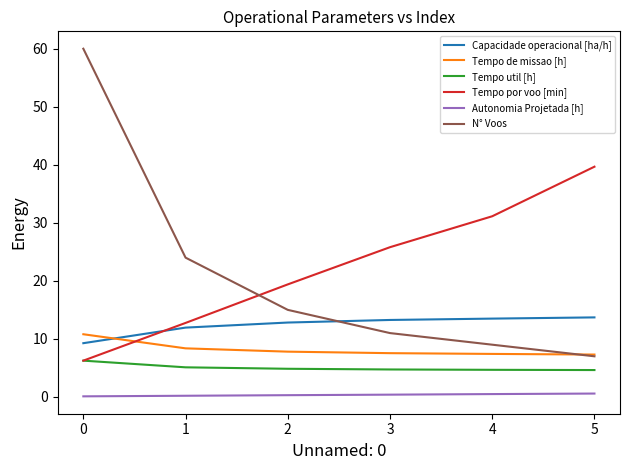

List the series in order of their peak value, highest first.

N° Voos, Tempo por voo [min], Capacidade operacional [ha/h], Tempo de missao [h], Tempo util [h], Autonomia Projetada [h]